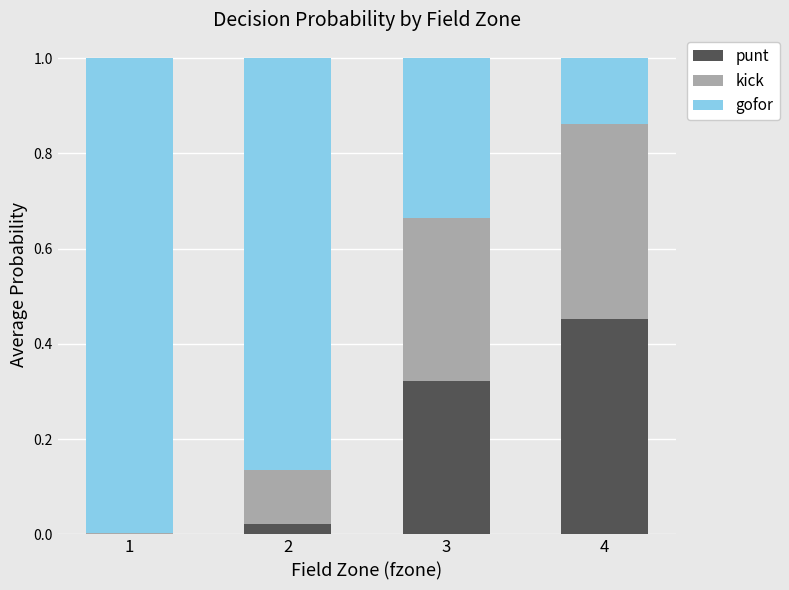

True or false: punt has a value of 0.0 at 1.

True